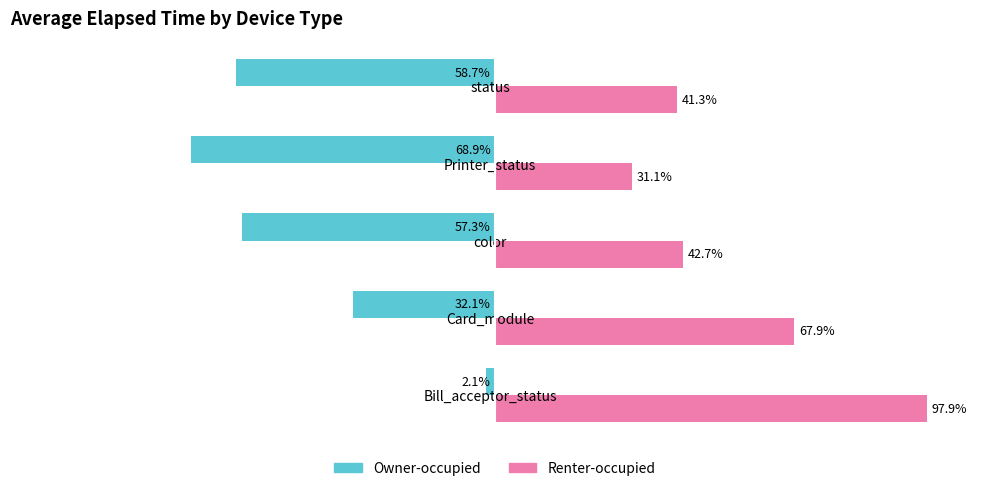

At which label is Owner-occupied closest to -35?

Card_module